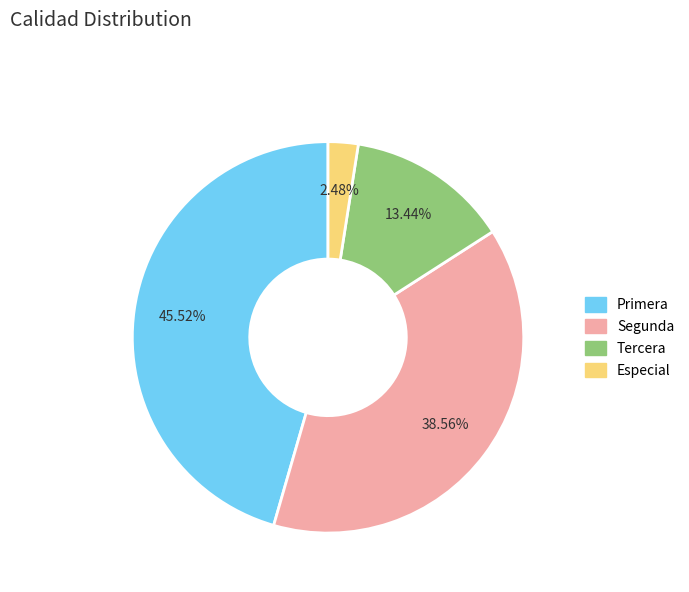

Approximately how many times larger is the value at Primera compared to Segunda?

1.2